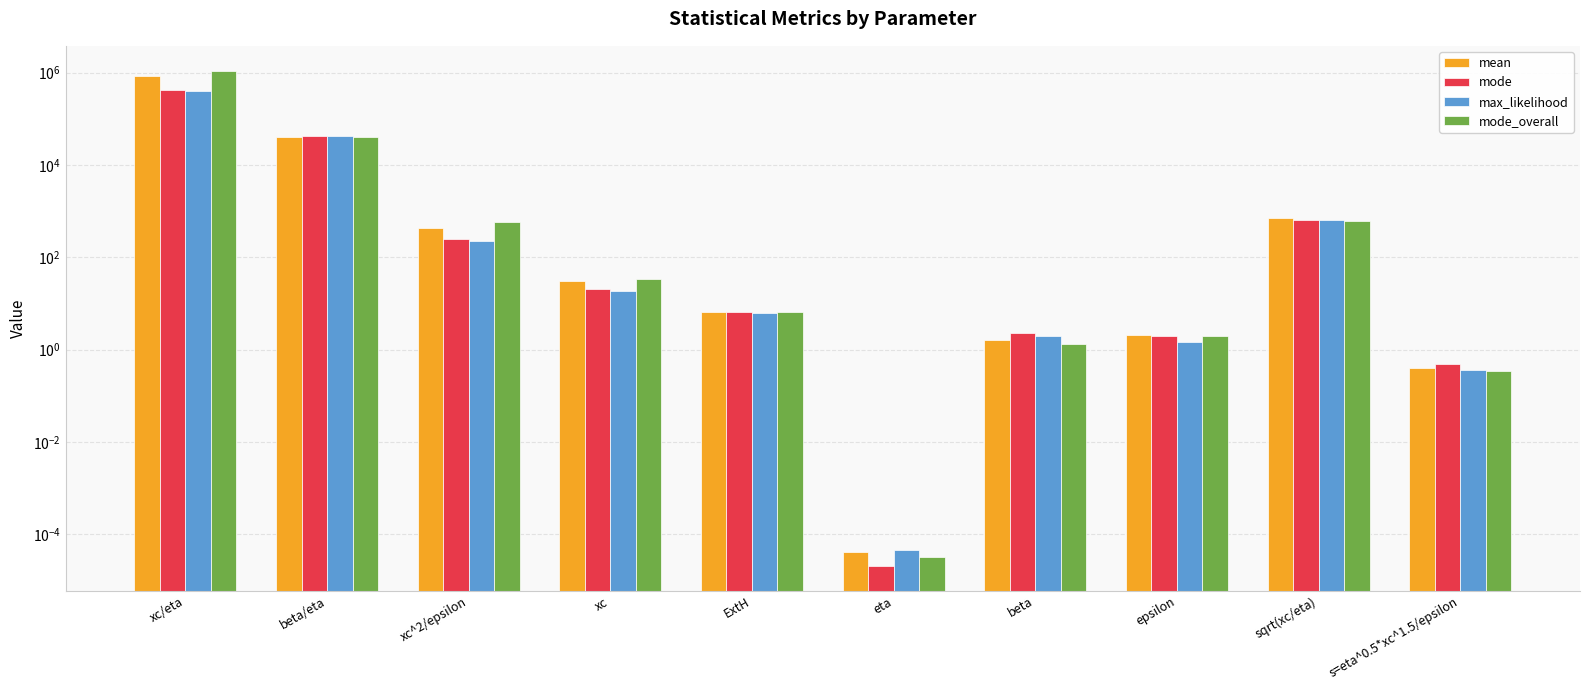

Where is mode nearest to the value 208309?

beta/eta